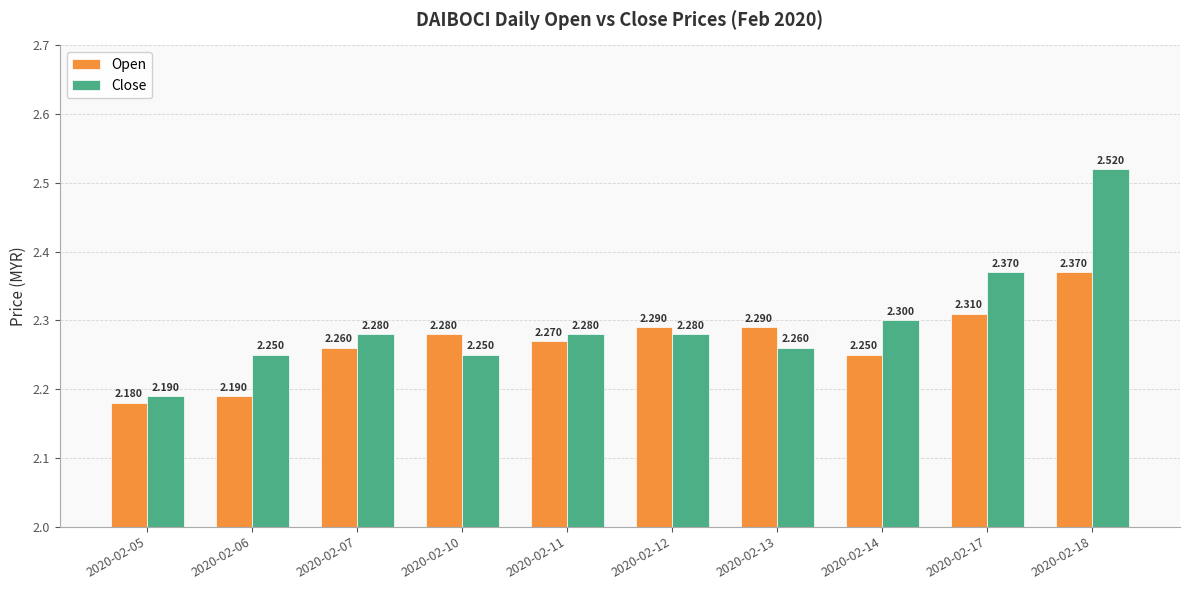

What is the value of the Open bar at the 9th from the left?

2.3